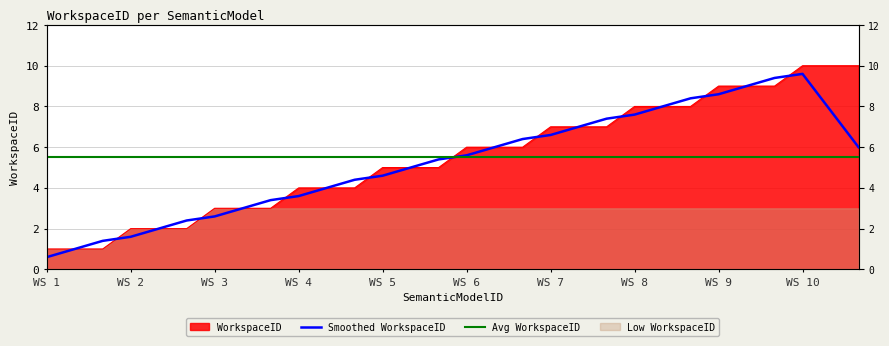

What is the average value of the Avg WorkspaceID series?

5.5